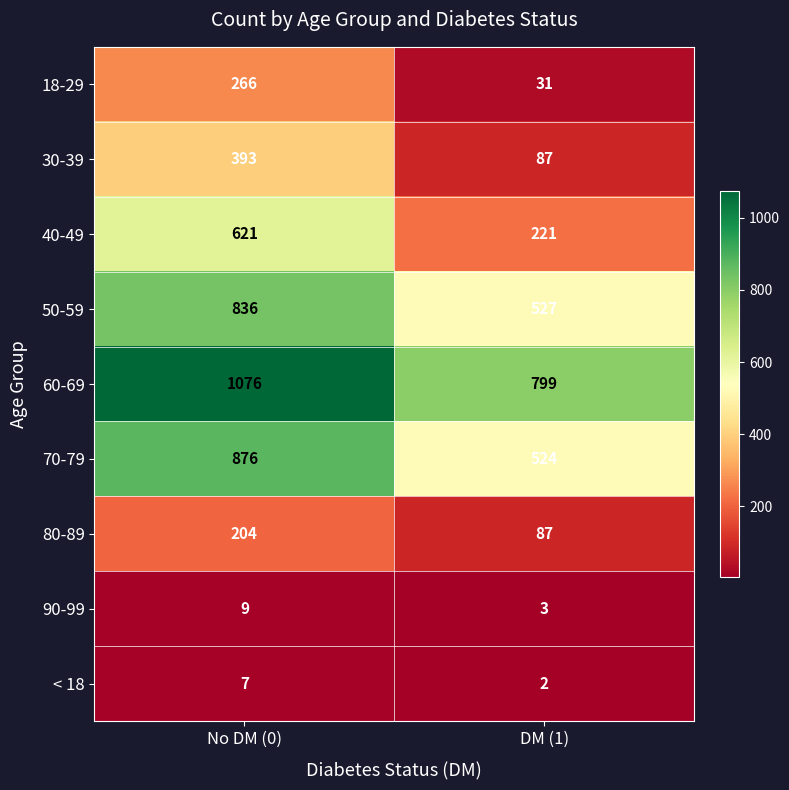

Rank the series by their maximum value, from highest to lowest.

60-69, 70-79, 50-59, 40-49, 30-39, 18-29, 80-89, 90-99, < 18